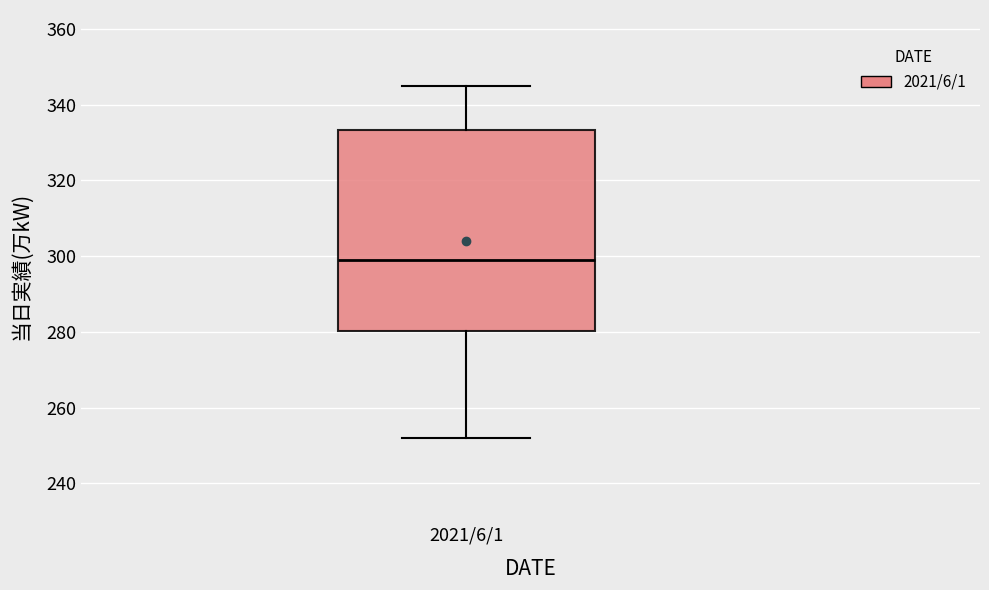

Where does the upper whisker of the box for 2021/6/1 end on the y-axis? The values are not printed on the chart, so give them approximately, as read against the axis.

346